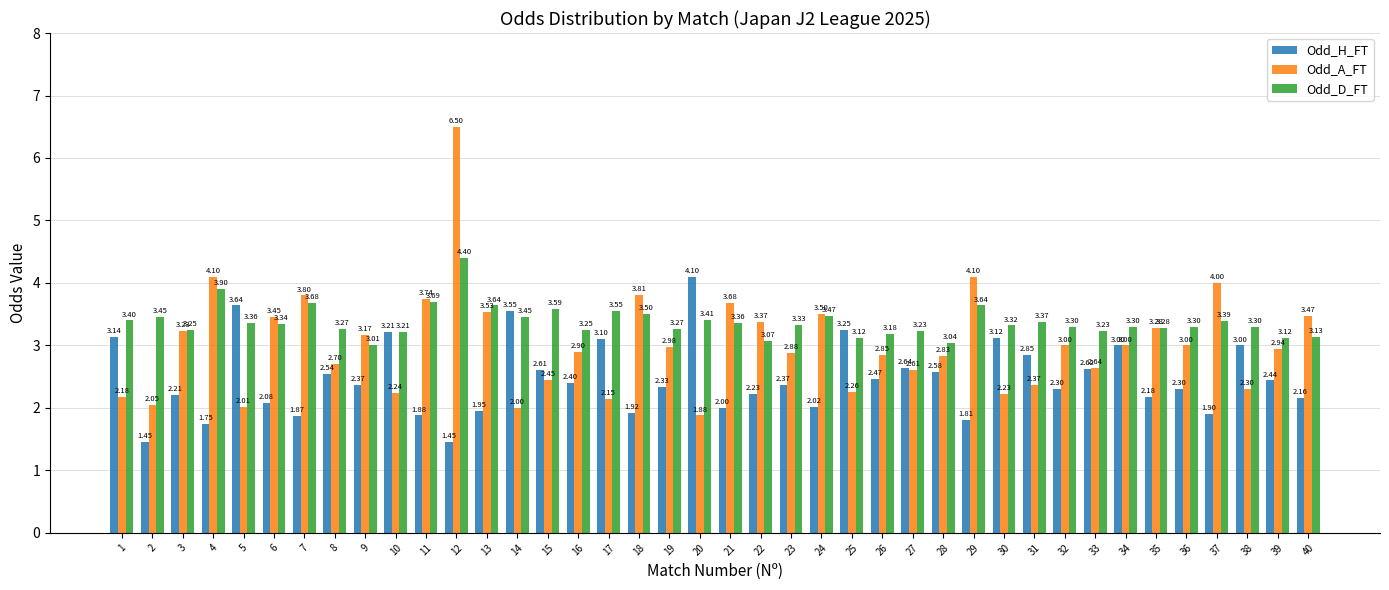

List the series in order of their overall mean, highest first.

Odd_D_FT, Odd_A_FT, Odd_H_FT